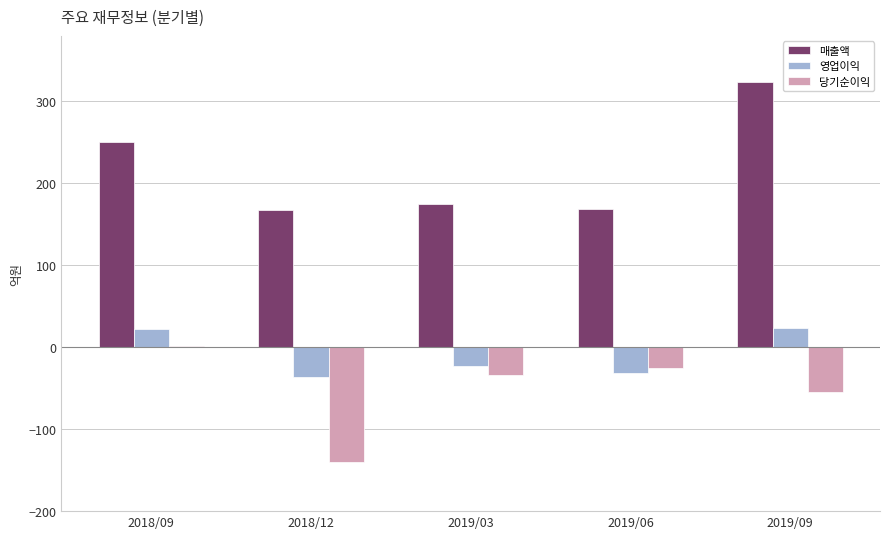

Rank the series by their average value, from highest to lowest.

매출액, 영업이익, 당기순이익